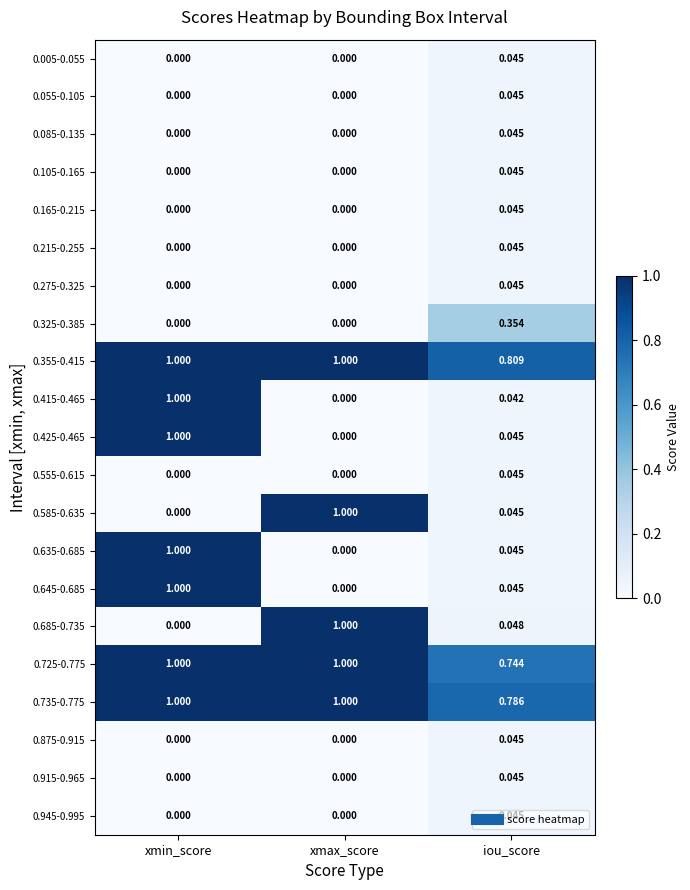

Where is 0.725-0.775 nearest to the value 0?

iou_score